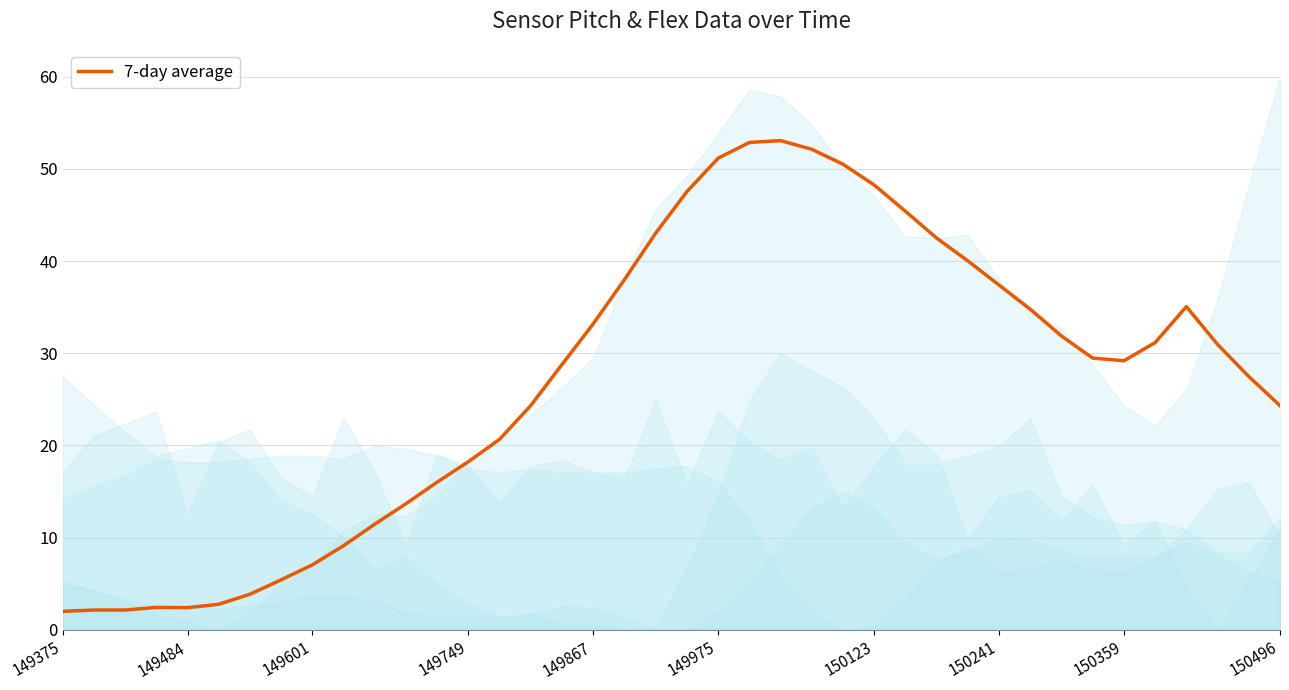

How many data points are above 29?

21